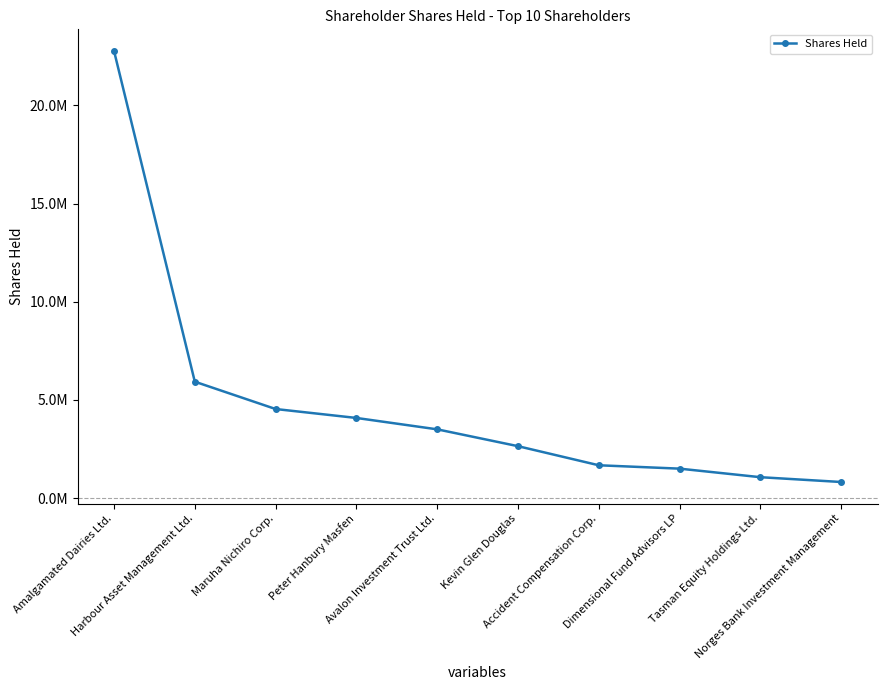

What is the sum of all values?

48503381